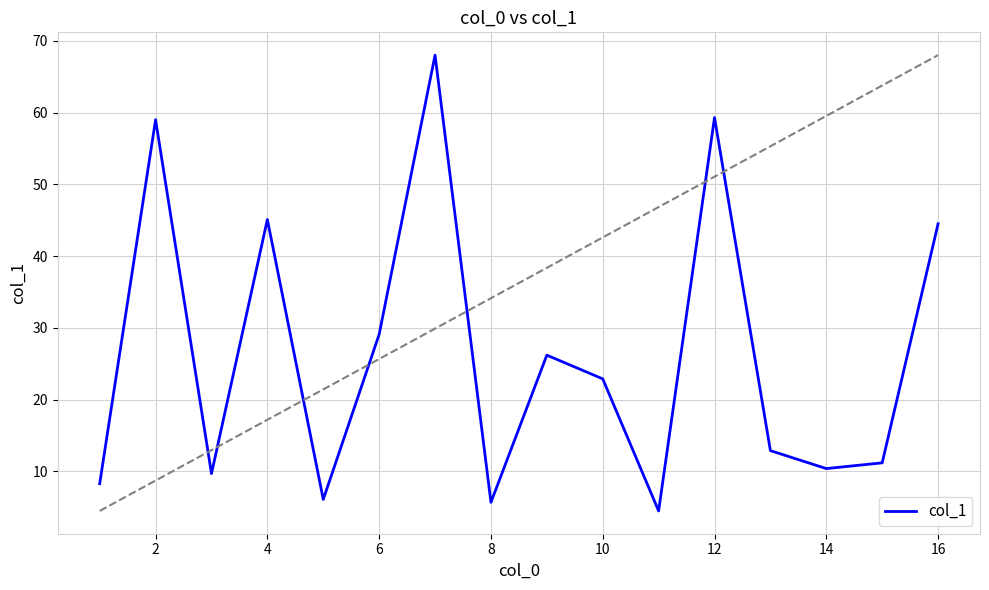

What is the difference between the maximum and minimum values?

63.5